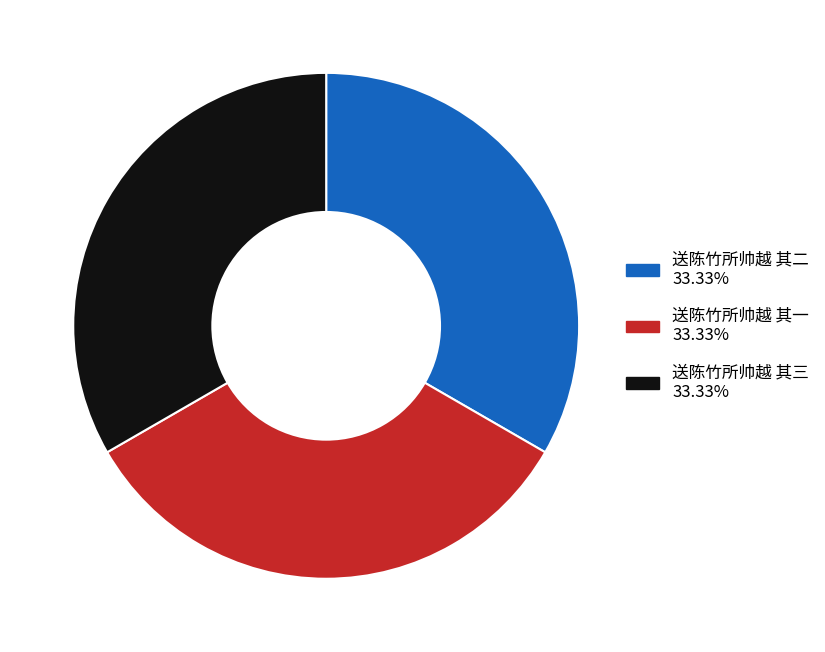

Is 送陈竹所帅越 其二 the majority of the pie?

No